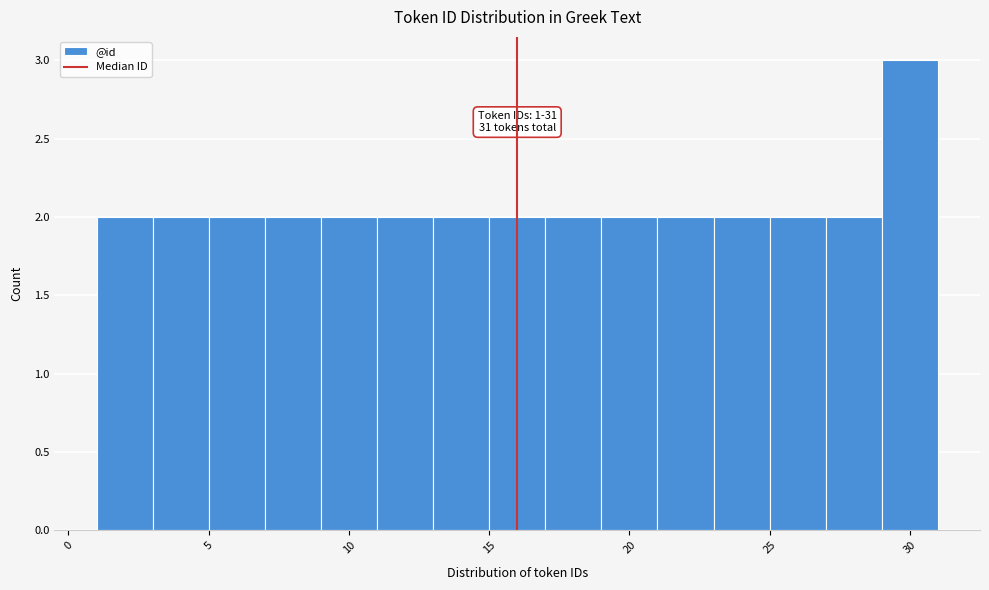

Over which range of the x-axis is the bar tallest?

29 to 31